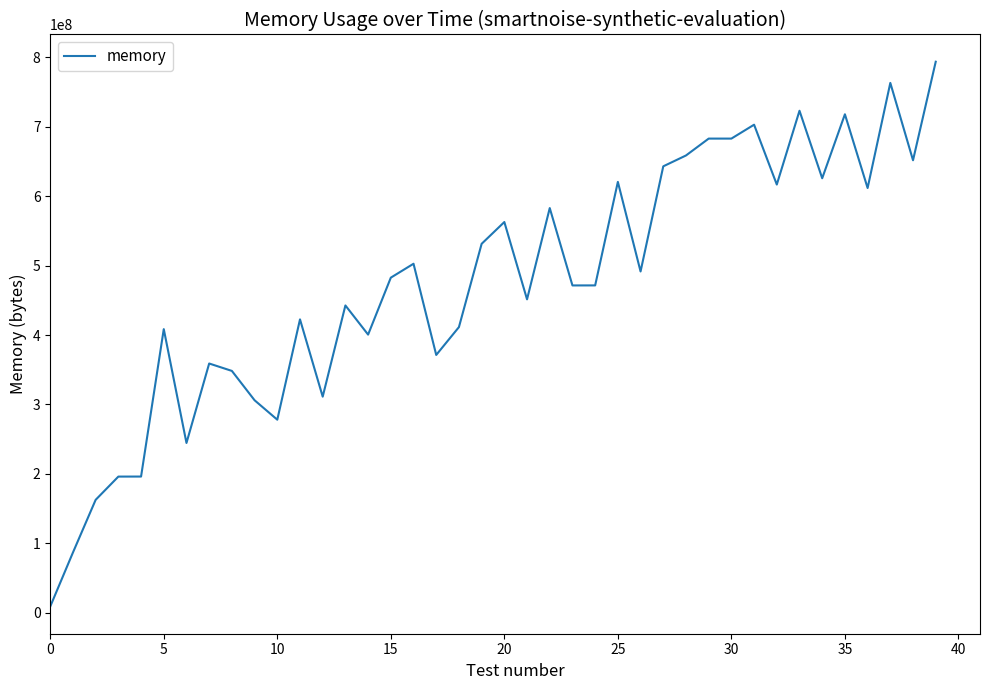

What is the difference between the maximum and minimum values?

784232448